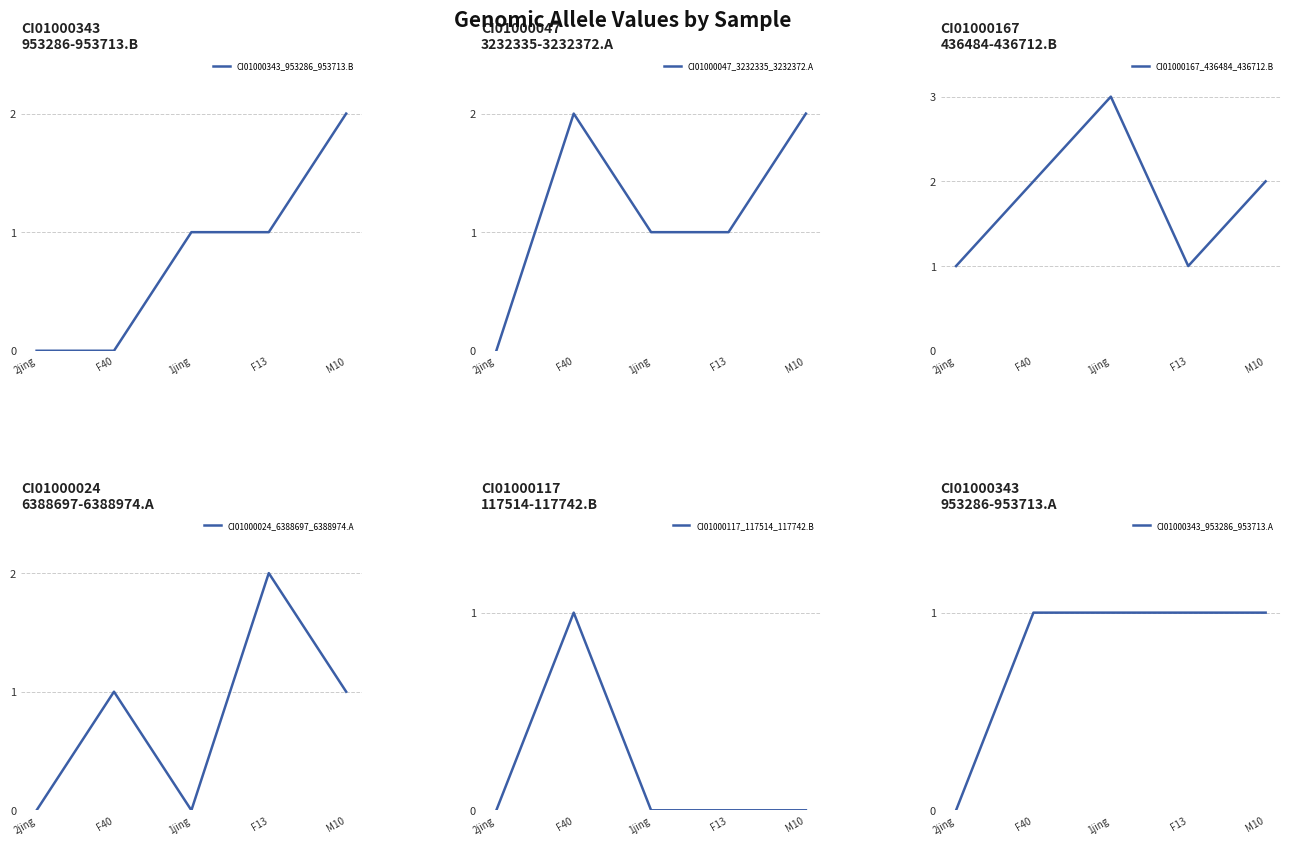

What is the label of the 3rd point from the right?

1jing